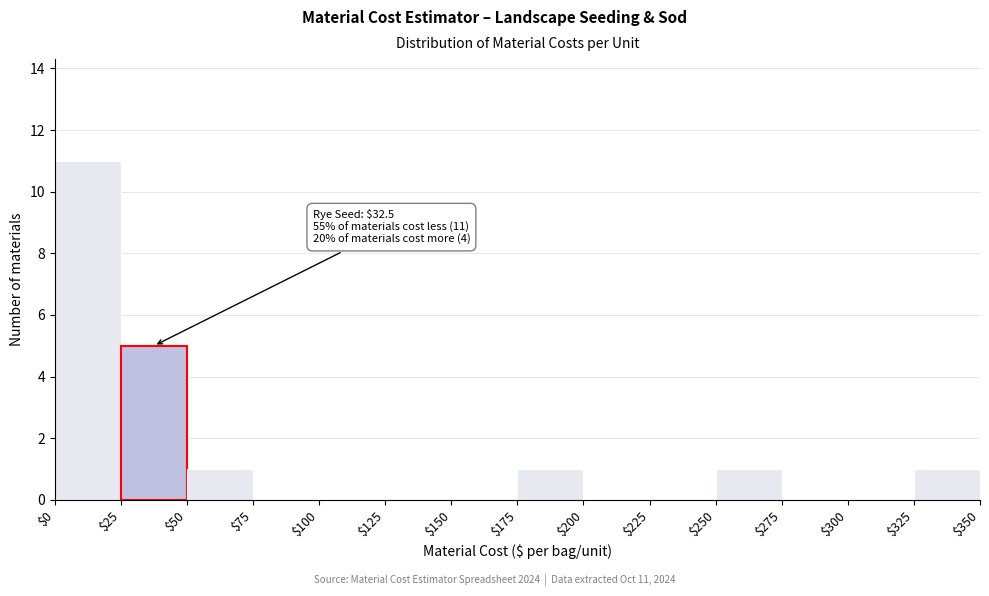

Which range on the x-axis has the tallest bar?

$0 to $25